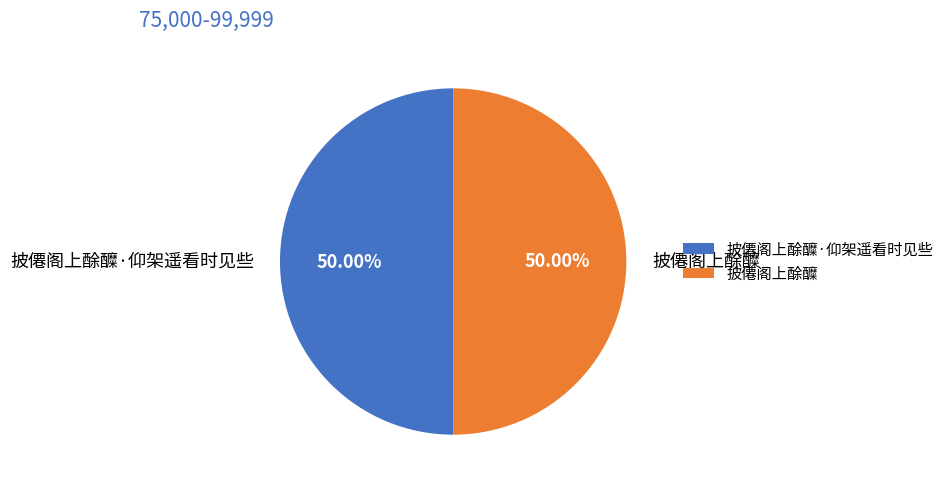

Combined, do 披僊阁上酴醾 and 披僊阁上酴醾·仰架遥看时见些 account for over 50%?

Yes